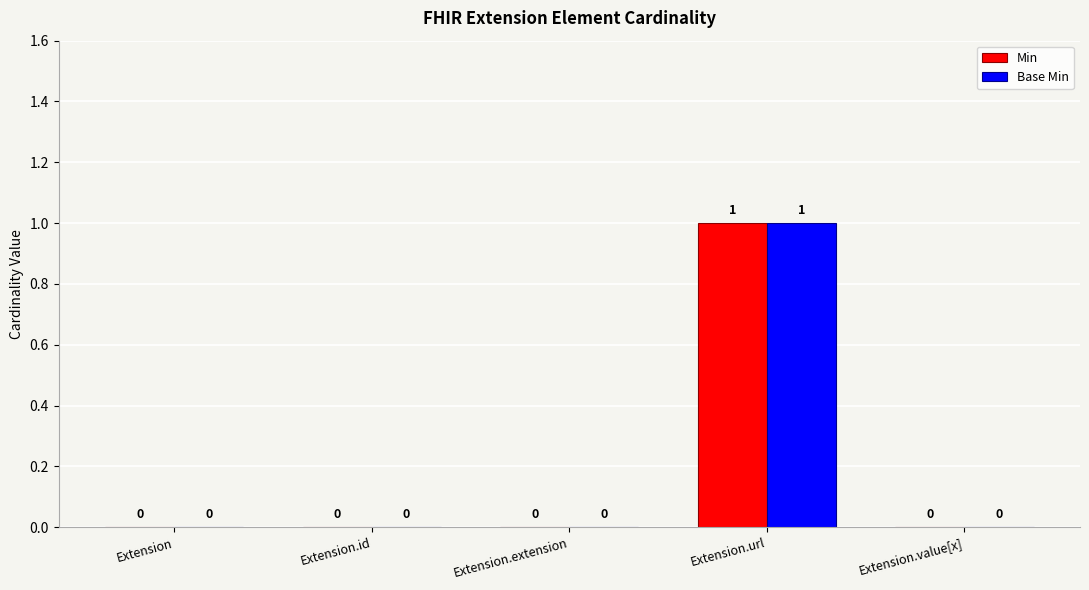

How many groups of bars are there?

5